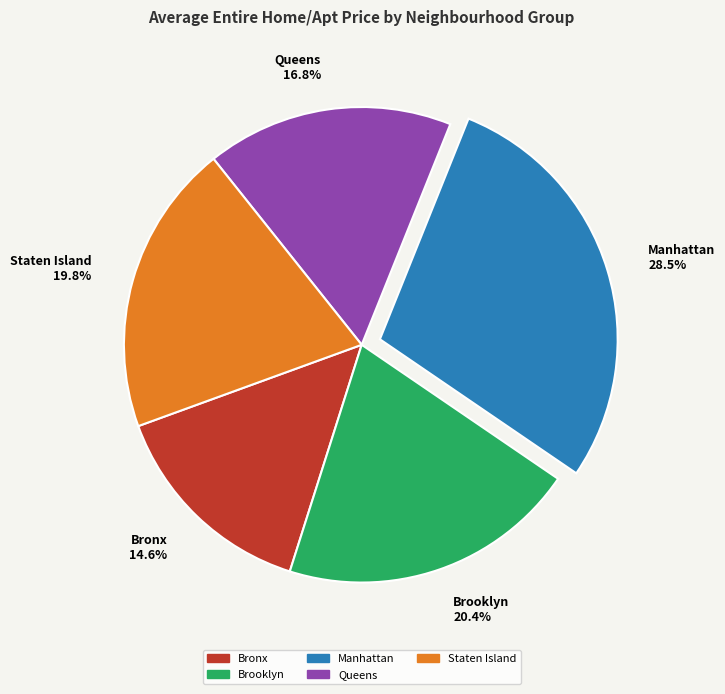

Is there a majority slice in this chart?

No